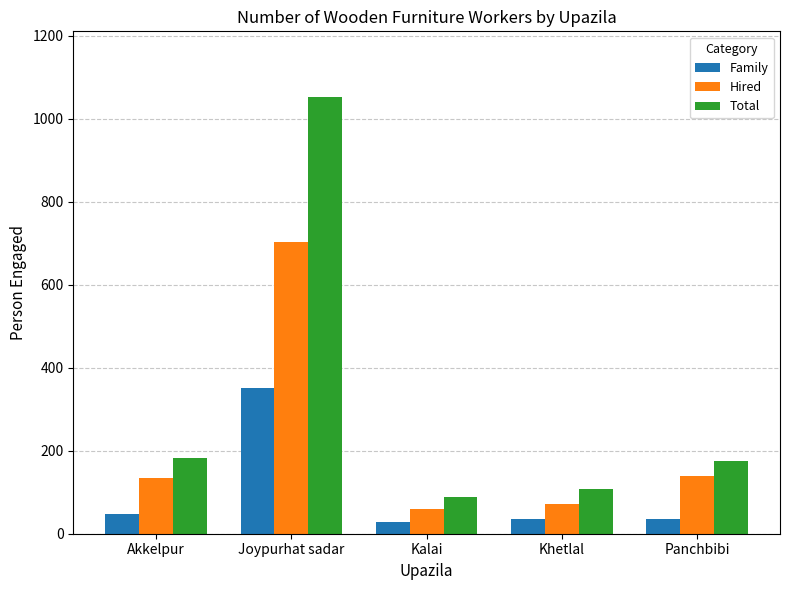

What is the lowest value of the Hired series?

60